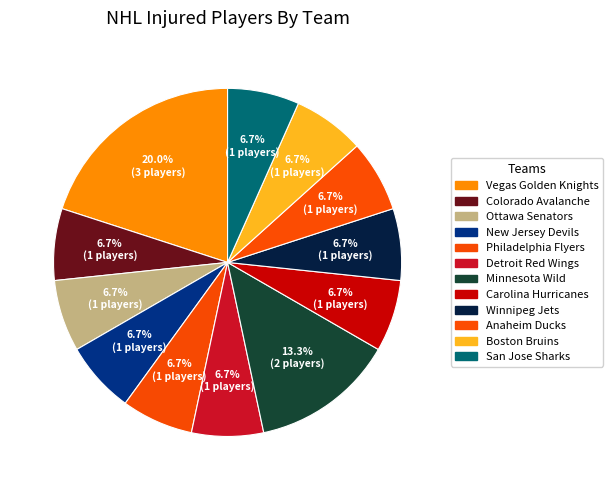

How many segments does this pie chart have?

12